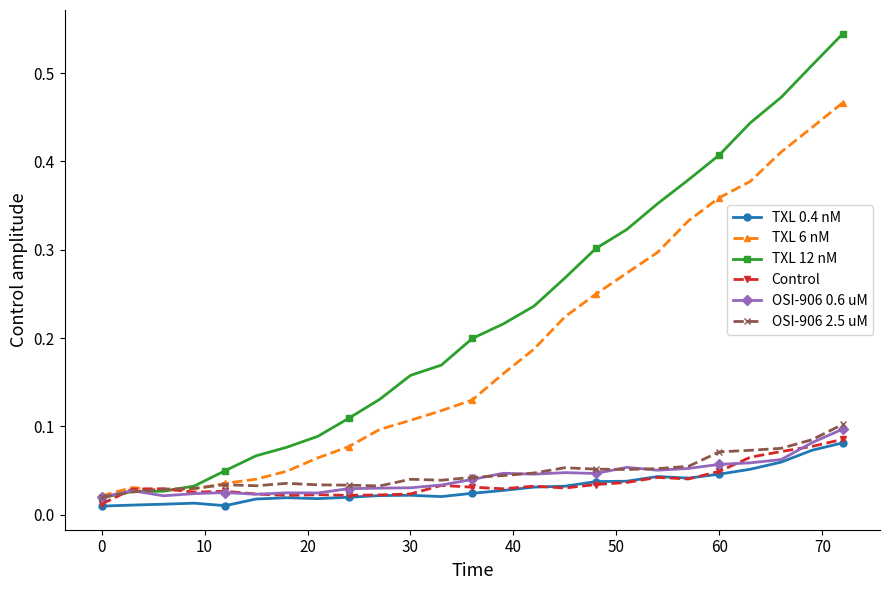

Which series has the largest total across all categories?

TXL 12 nM